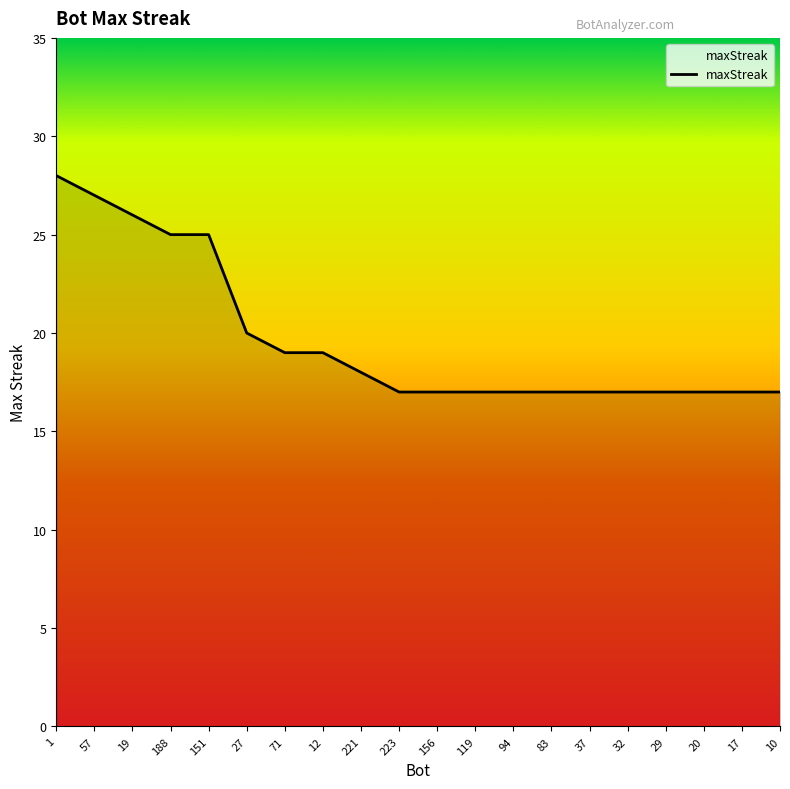

Is it true that the value at 29 is 5?

False